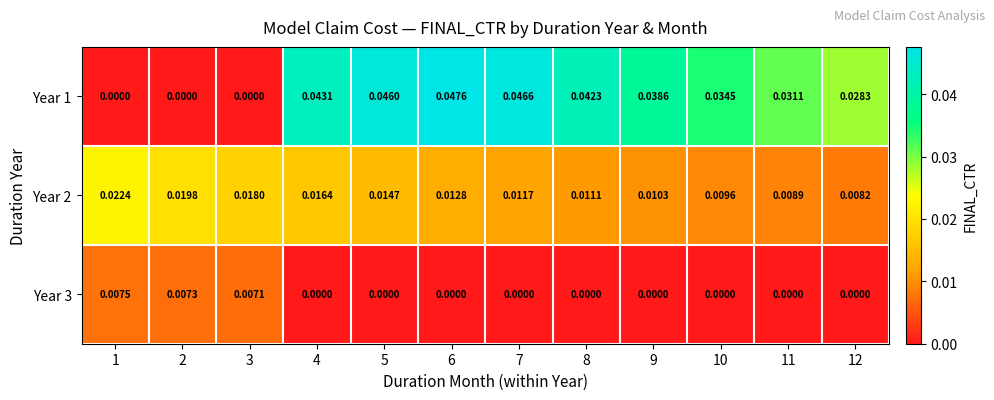

At 10, list the series in order from smallest to largest.

Year 3, Year 2, Year 1